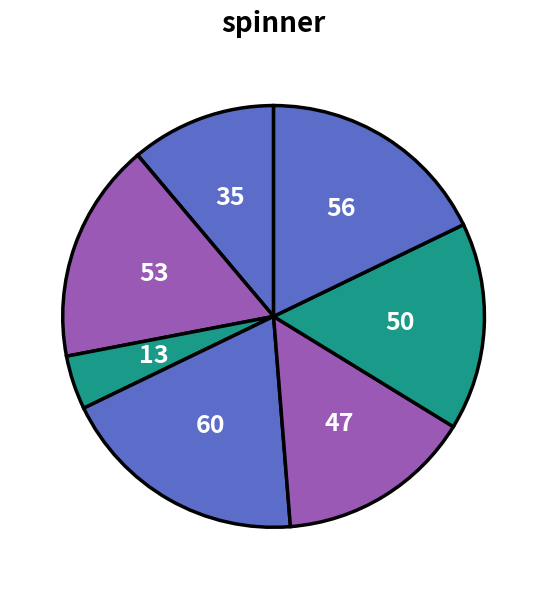

Count the number of slices in the pie.

7